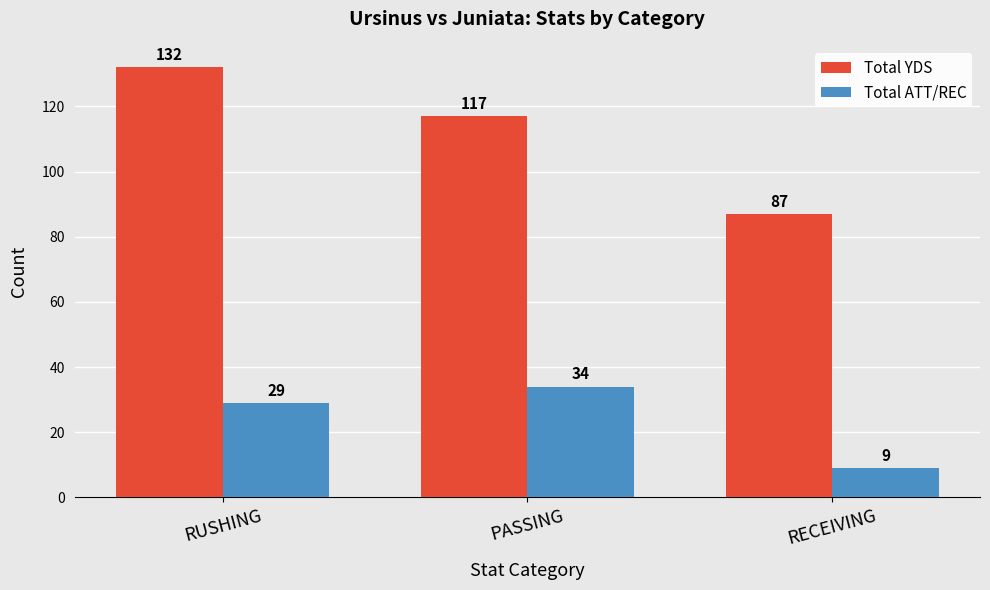

What is the sum of the Total ATT/REC values at PASSING and RUSHING?

63